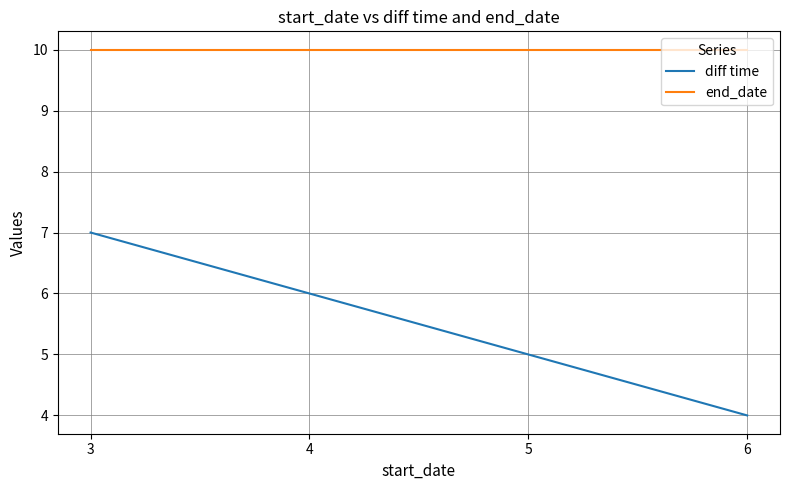

Which series has the largest range (max minus min)?

diff time